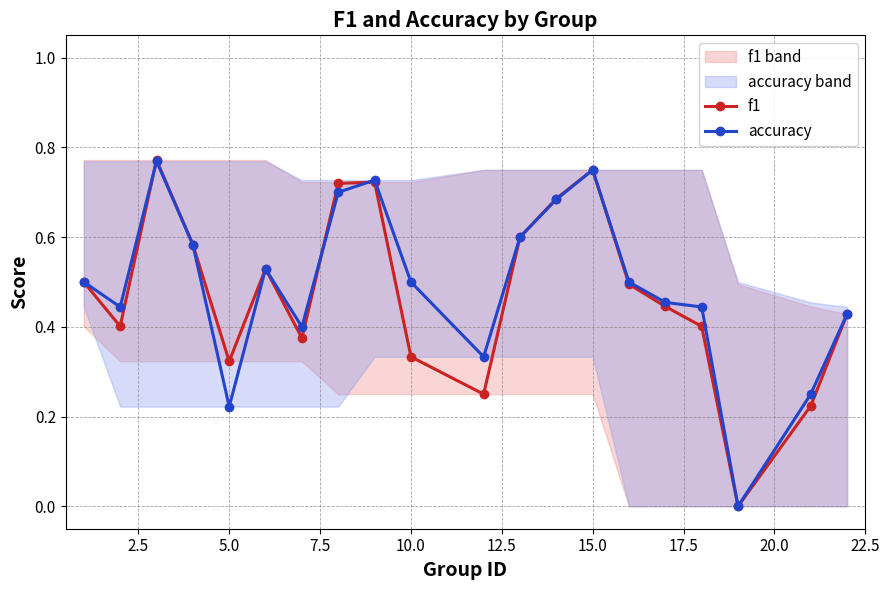

The accuracy series shows 0.3 at 5.0. True or false?

False